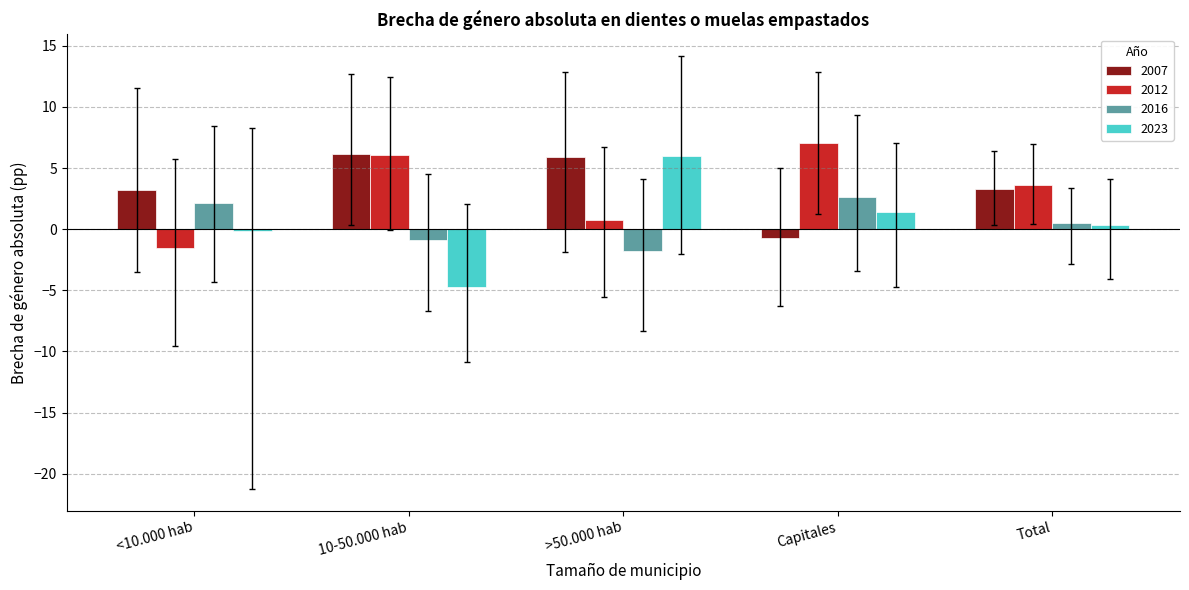

Which category has the highest value in the 2016 series?

Capitales